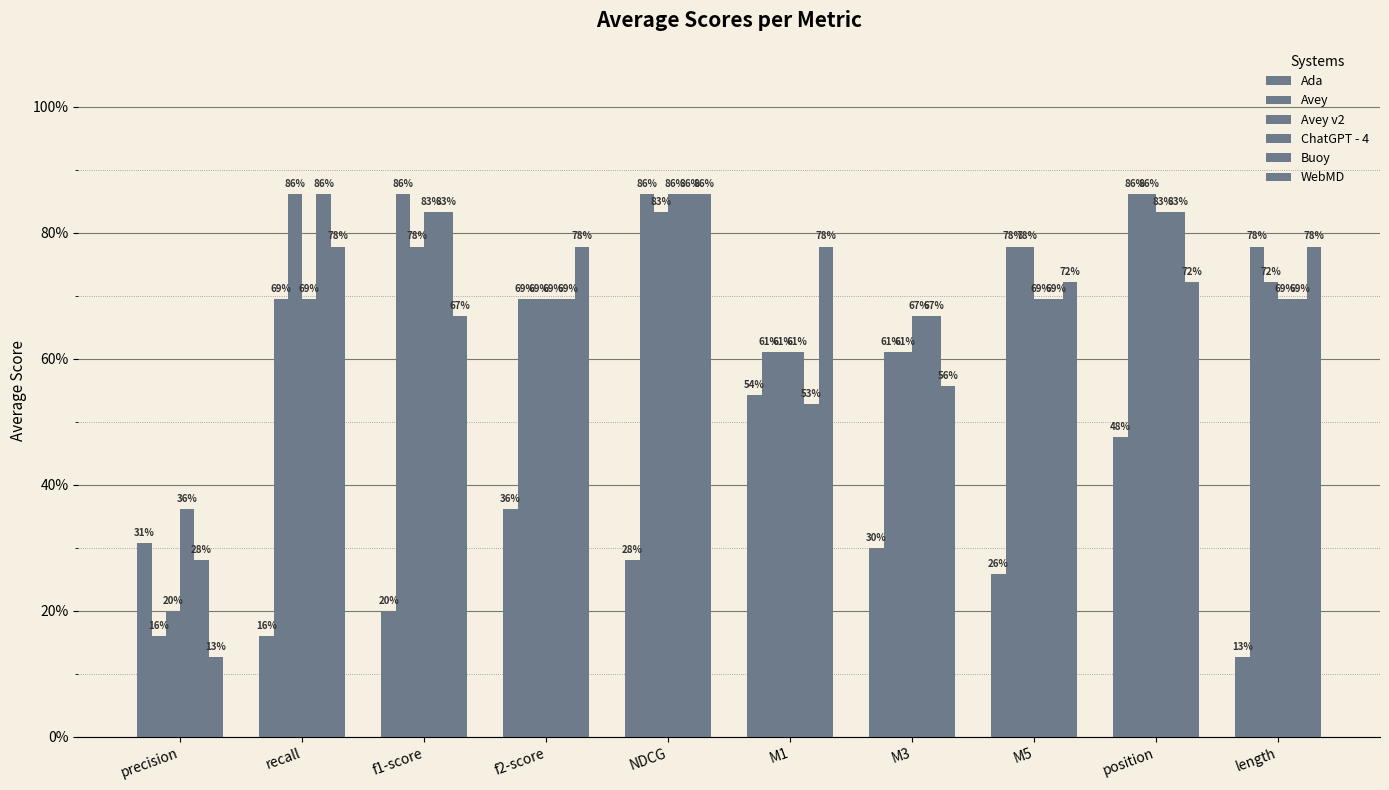

What is the value of the Avey bar at the 4th from the left?

0.7